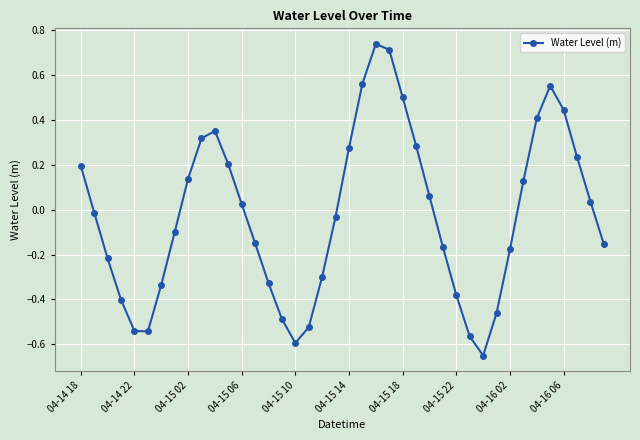

How many lines are shown in the chart?

1